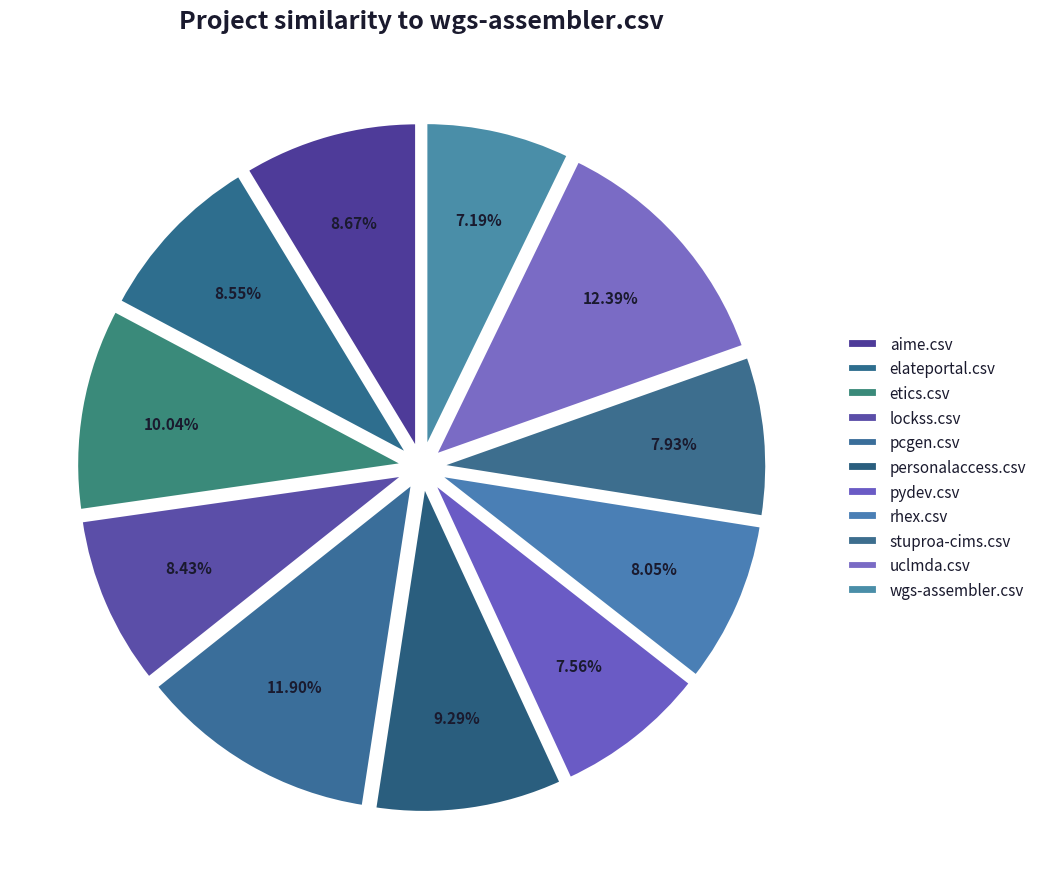

Is aime.csv the majority of the pie?

No